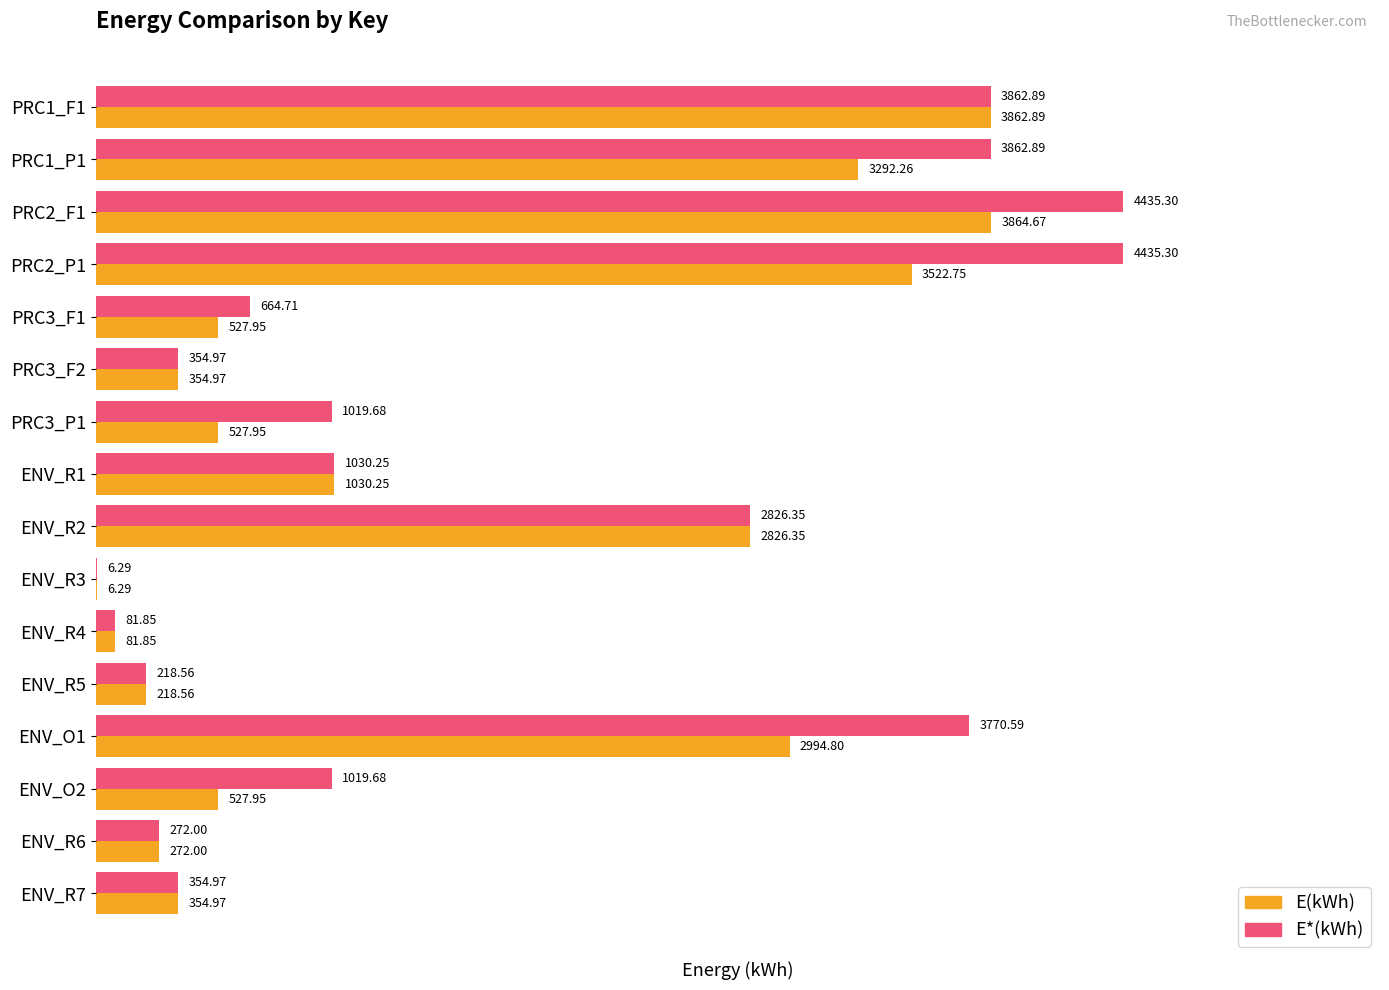

What are all the series names shown in the legend?

E(kWh), E*(kWh)